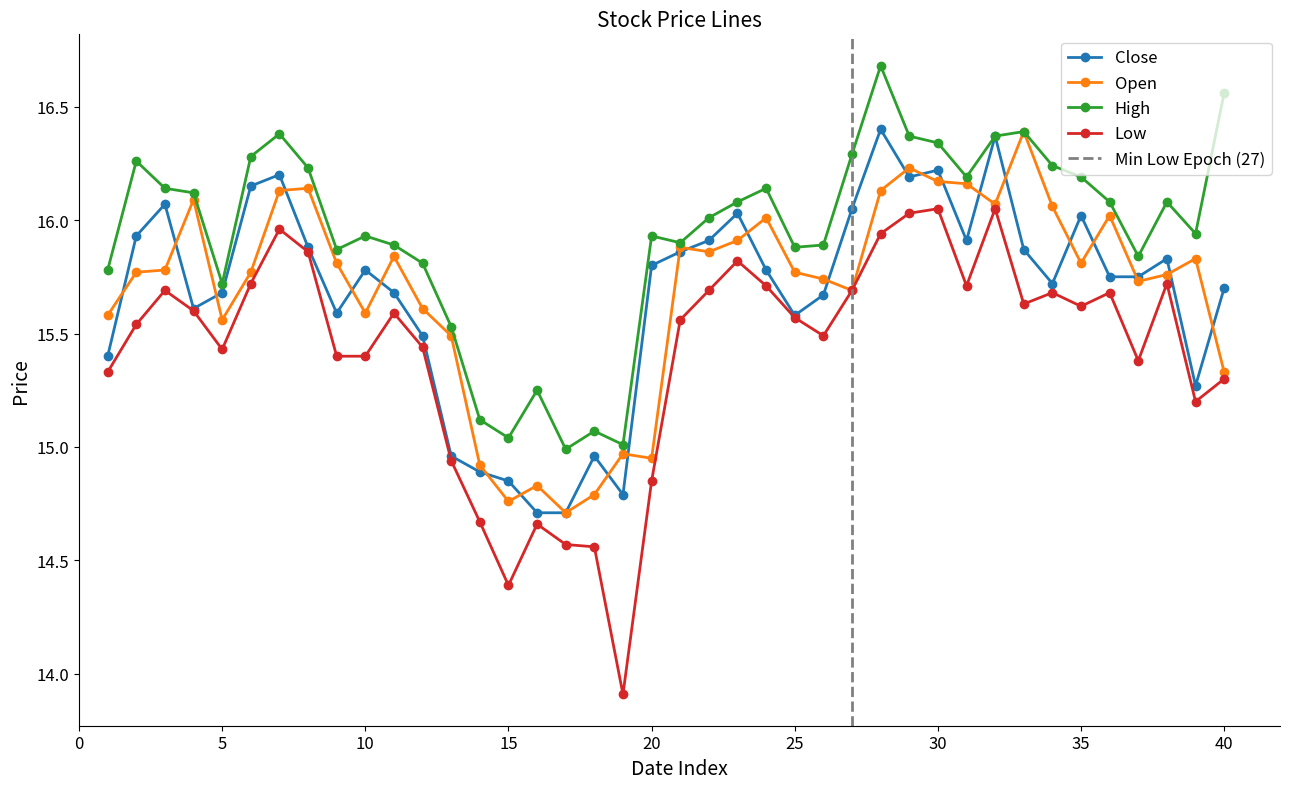

What is the greatest value displayed?

16.7